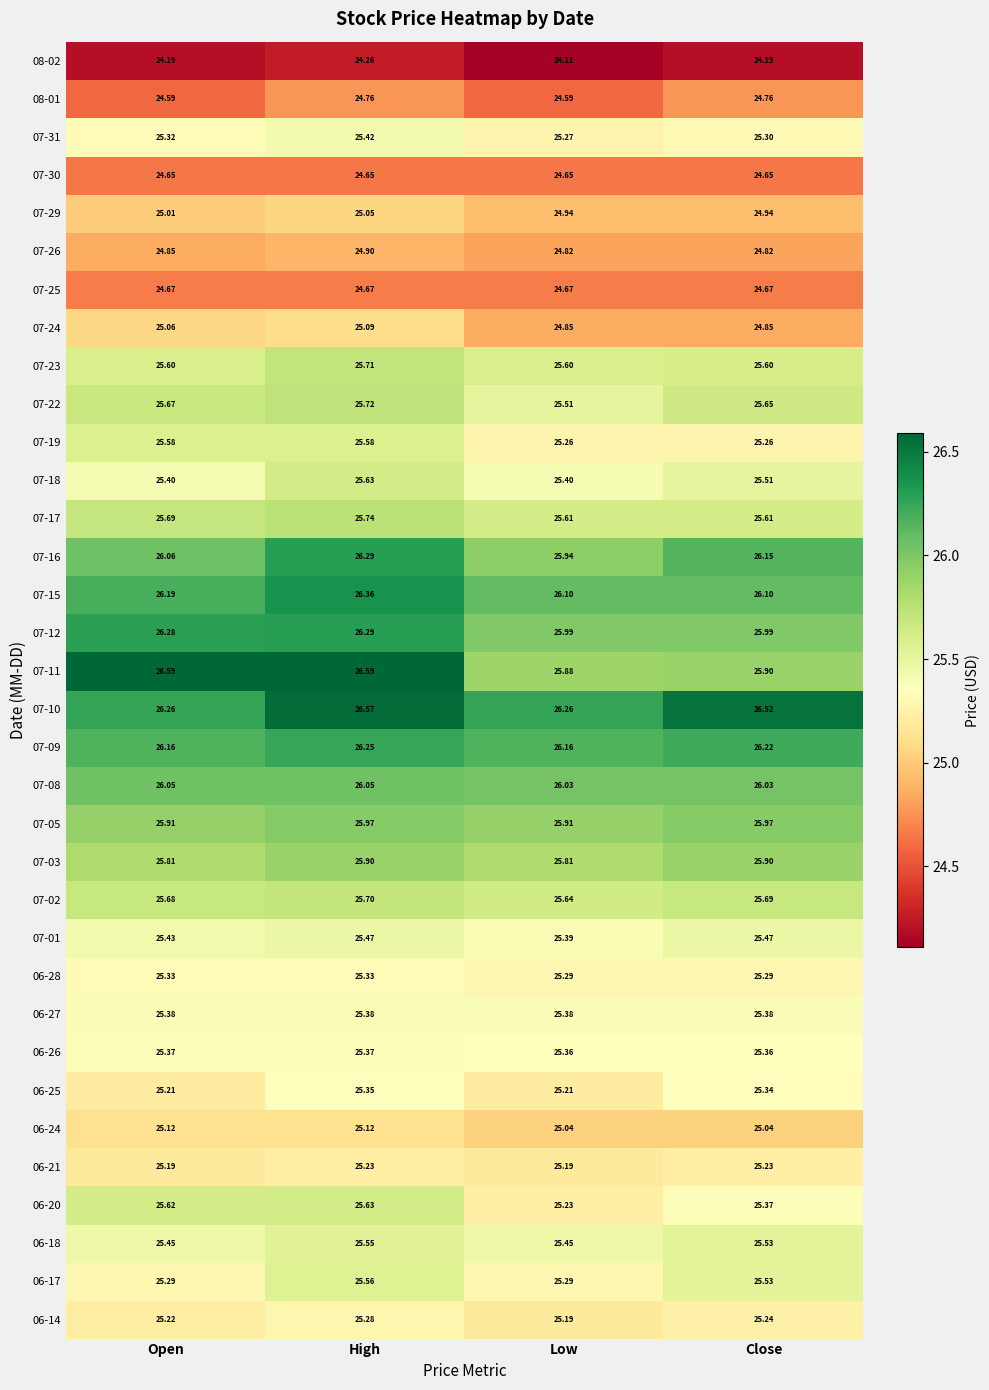

Which label corresponds to the smallest value in the chart?

Low